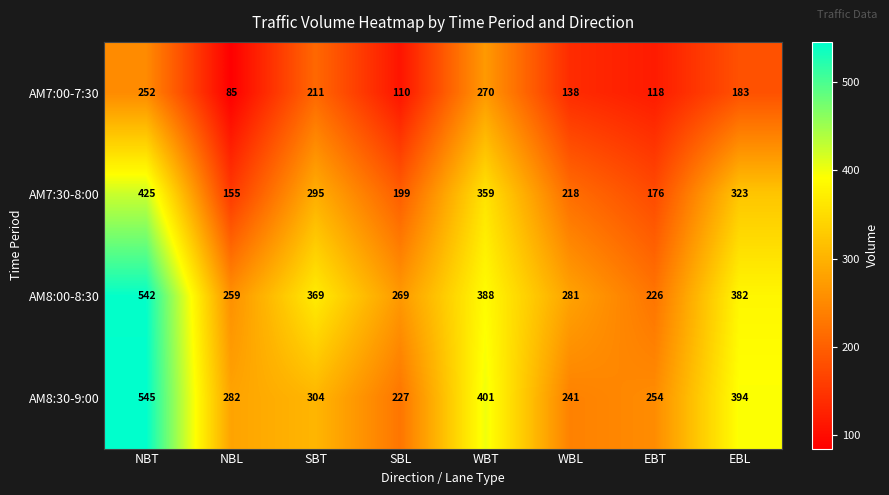

Count the number of data series in this chart.

4